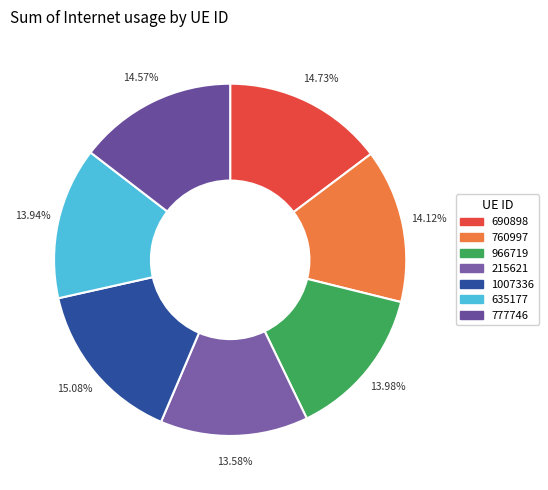

Which category has the biggest portion of the pie?

1007336